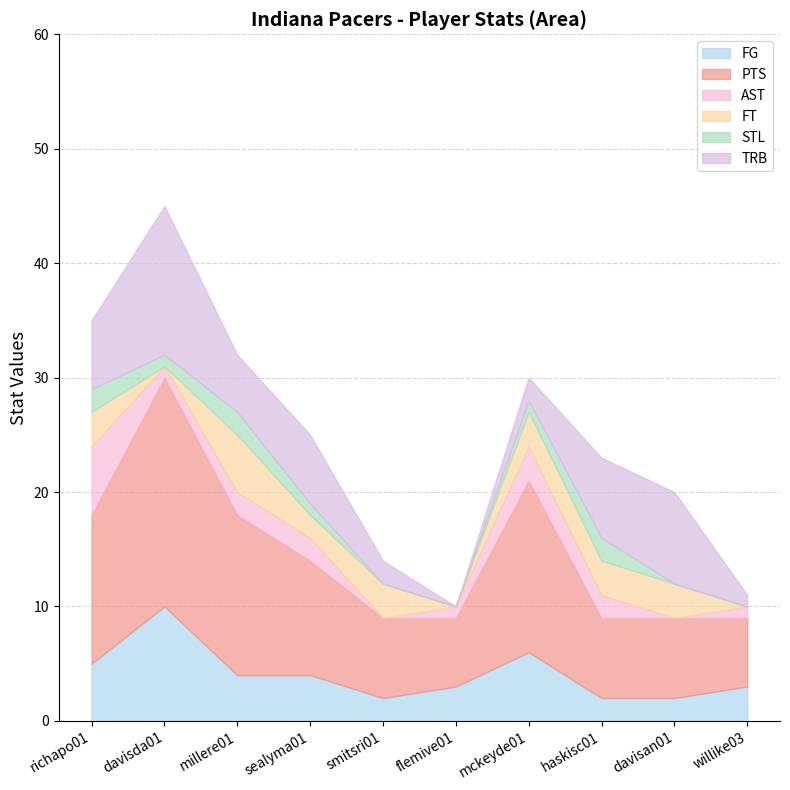

Which label corresponds to the largest value in the chart?

davisda01